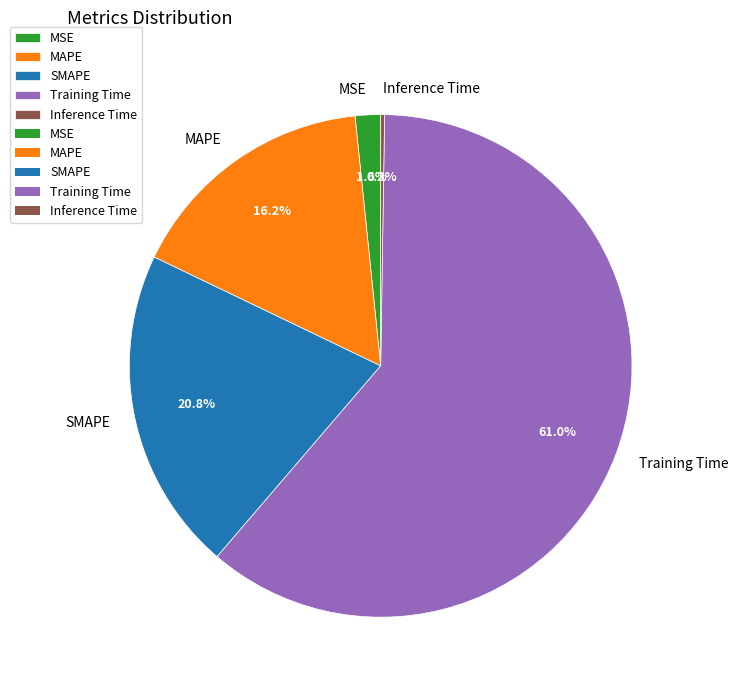

To the nearest percent, what is the combined percentage of Training Time and MSE?

63%